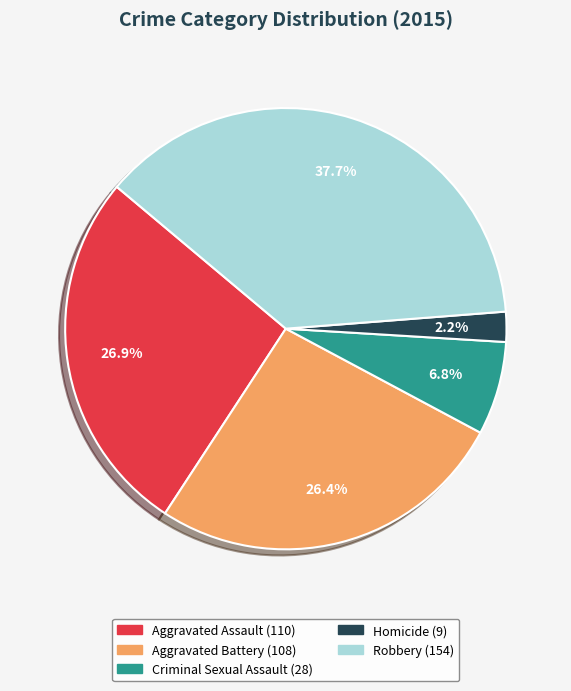

Count the number of slices in the pie.

5